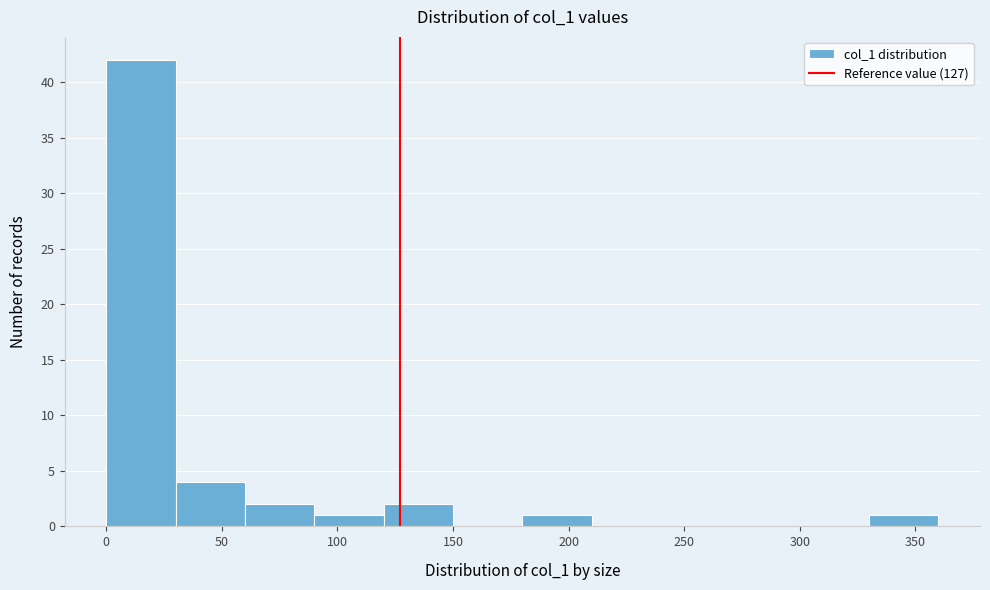

Reading left to right, list every bar in this chart as the range it spans on the x-axis followed by its height. The values are not printed on the chart, so give them approximately, as read against the axis.

0 to 30: 42
30 to 60: 4
60 to 90: 2
90 to 120: 1
120 to 150: 2
150 to 180: 0
180 to 210: 1
210 to 240: 0
240 to 270: 0
270 to 300: 0
300 to 330: 0
330 to 360: 1